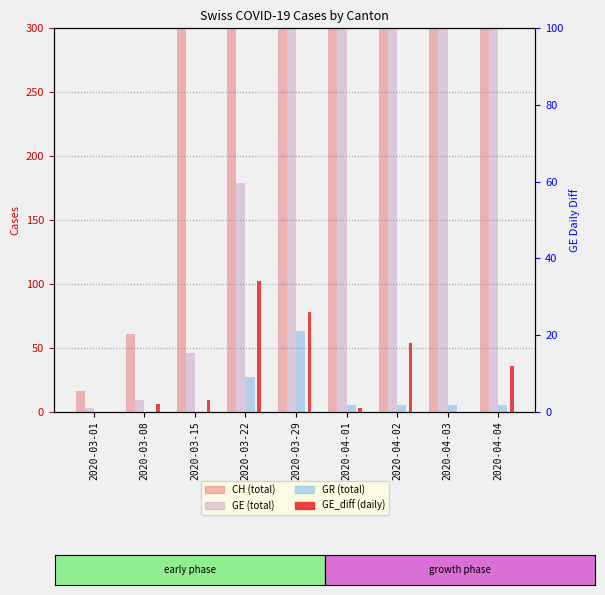

What is the average value of the CH series?

1444